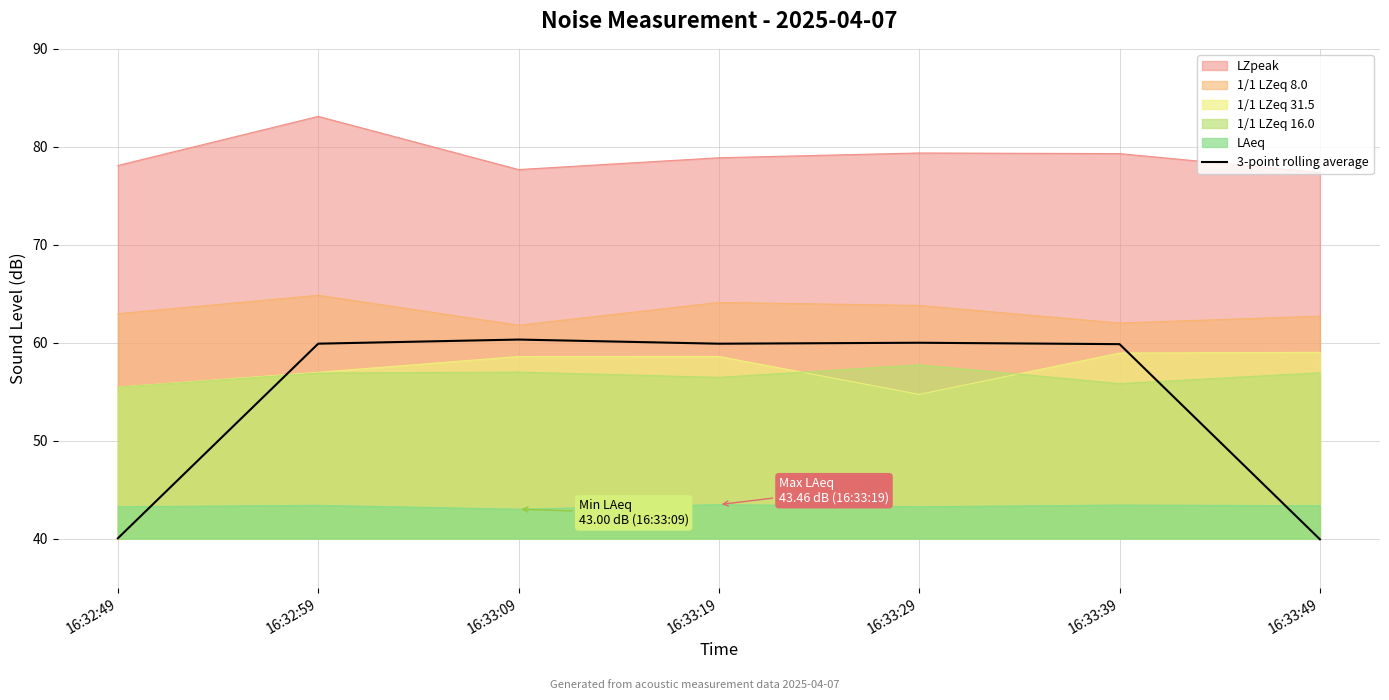

What is the sum of all values?

379.9